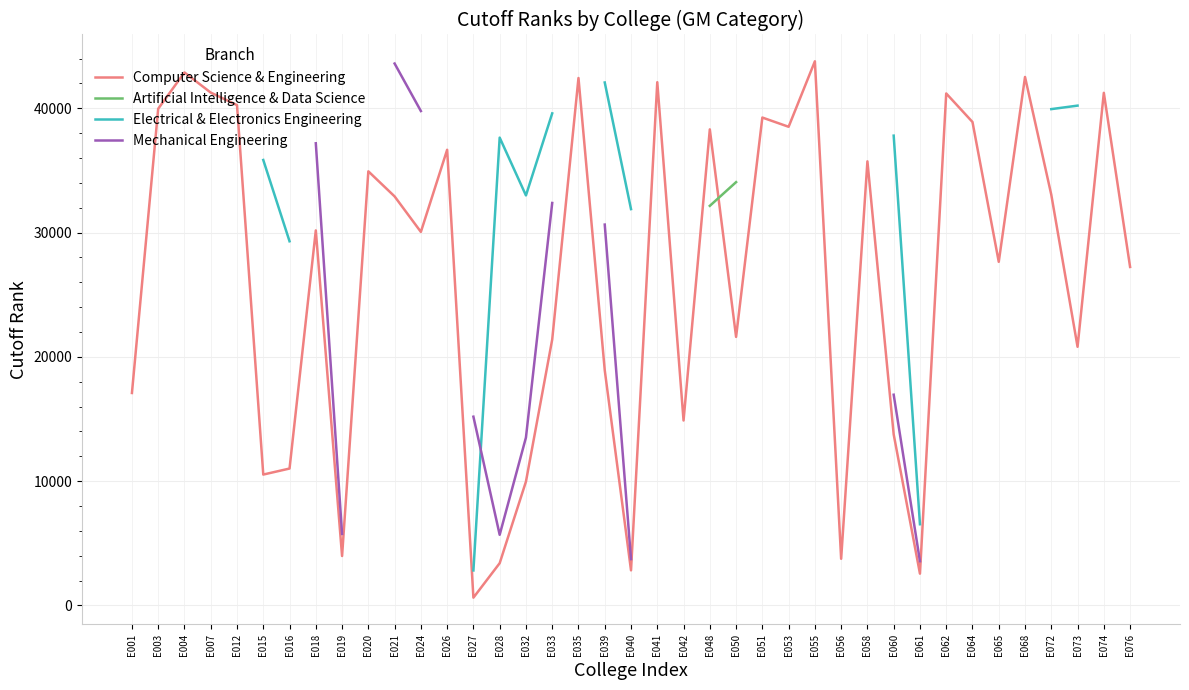

True or false: Mechanical Engineering and Computer Science & Engineering intersect in this chart.

False